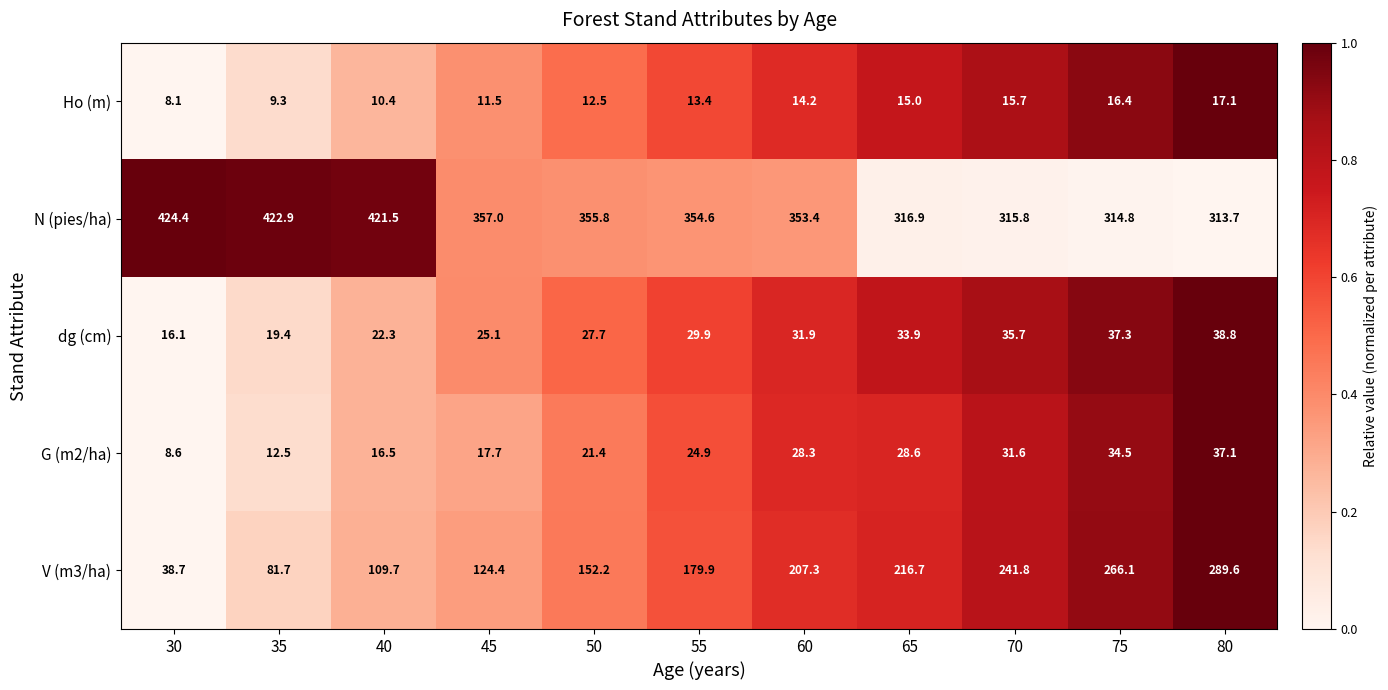

Which series has the largest range (max minus min)?

V (m3/ha)